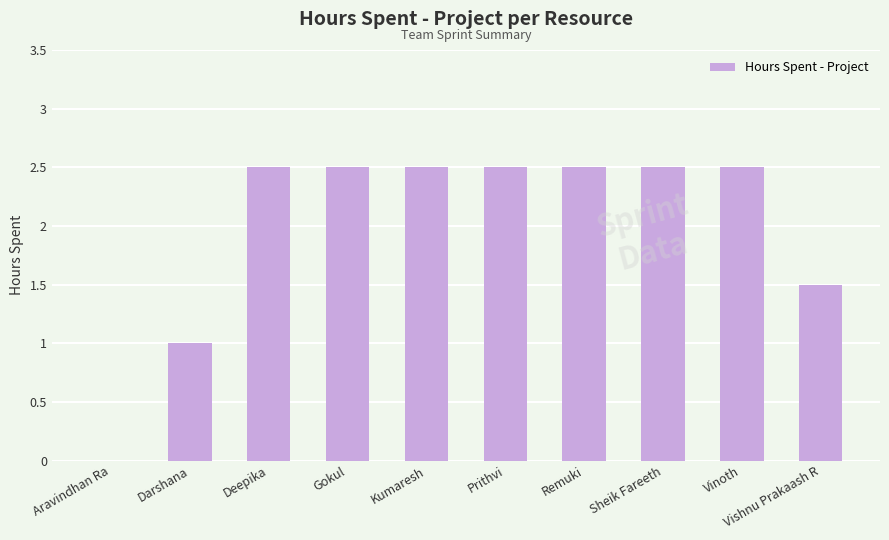

Is it true that the value at Vinoth is 2.5?

True